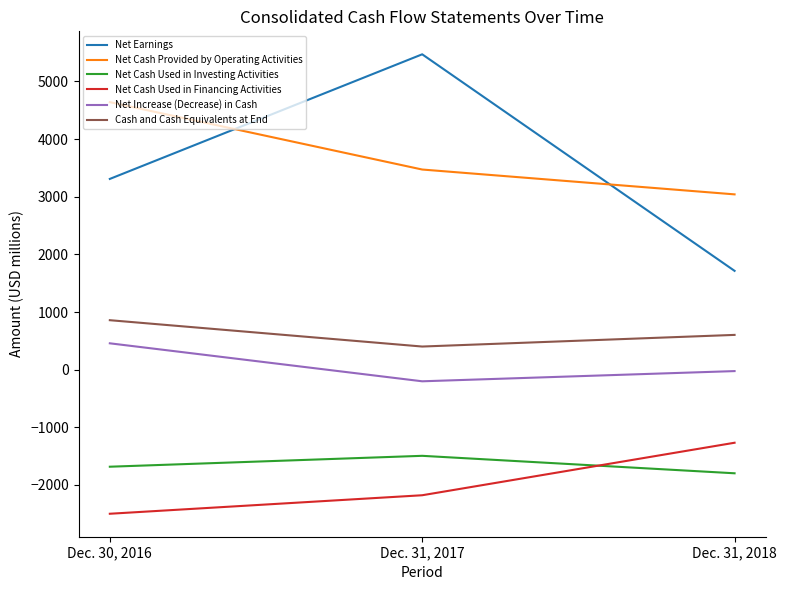

What is the sum of all Net Earnings values?

10494